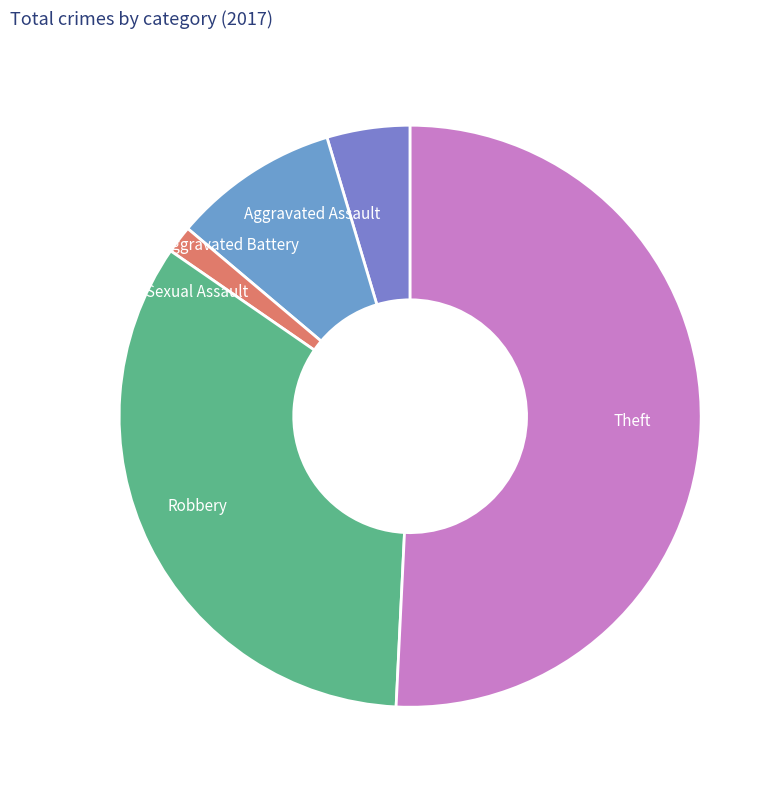

How many segments does this pie chart have?

5